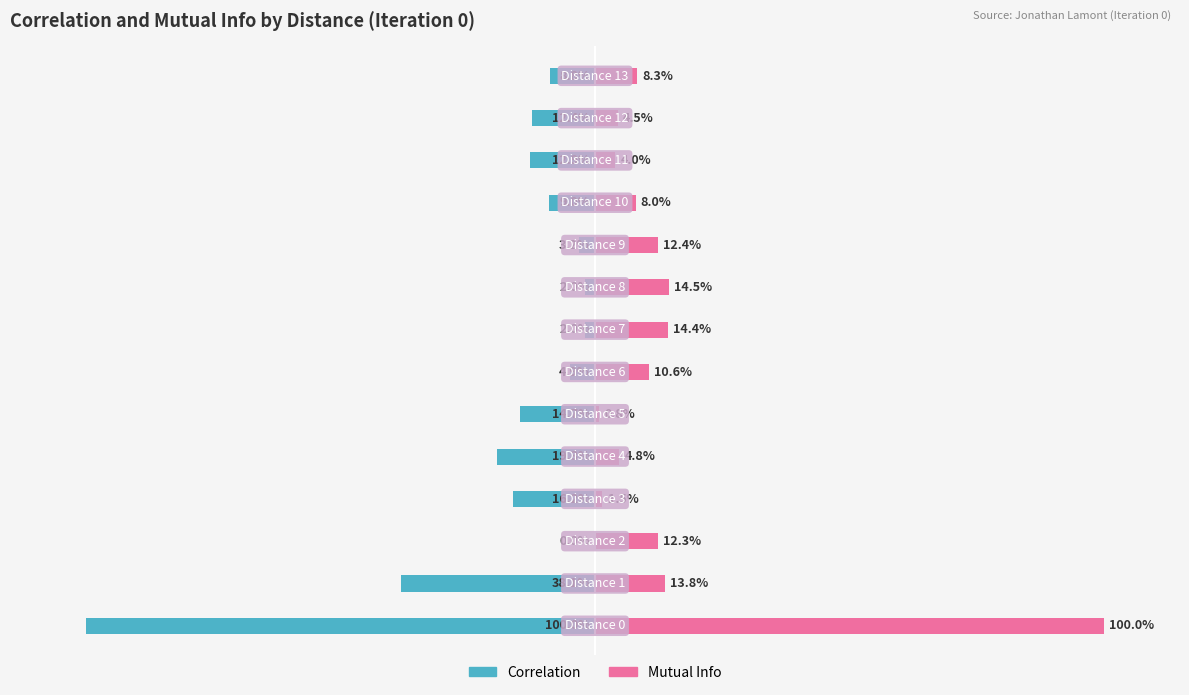

What is the greatest value displayed?

100.0